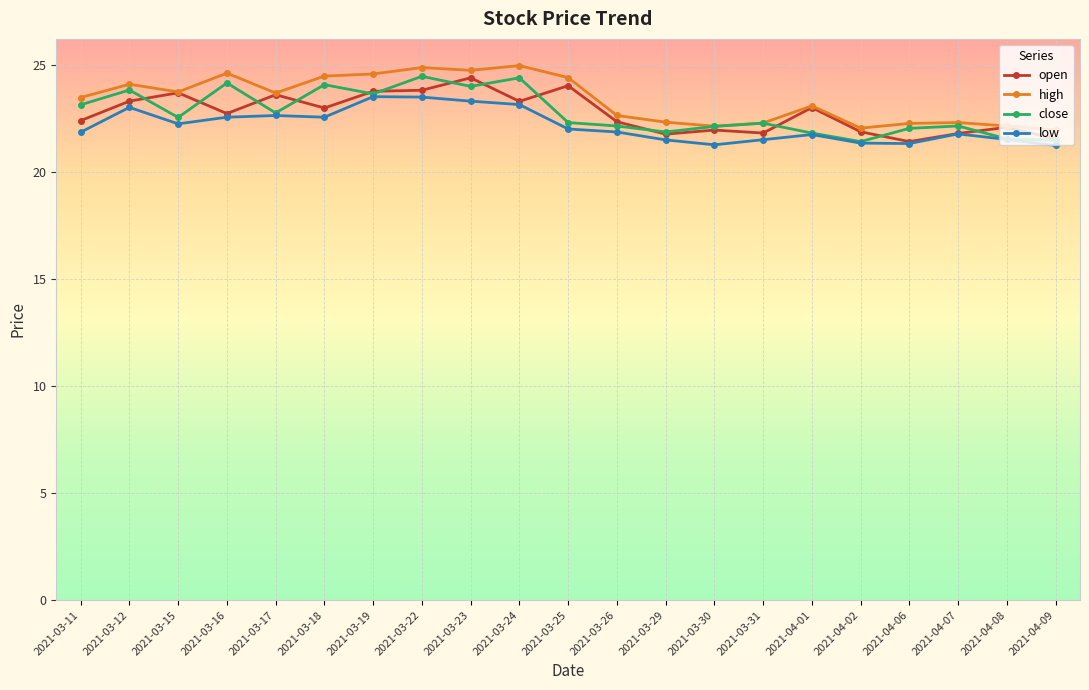

True or false: high has more than 2 points higher than both neighbors.

True